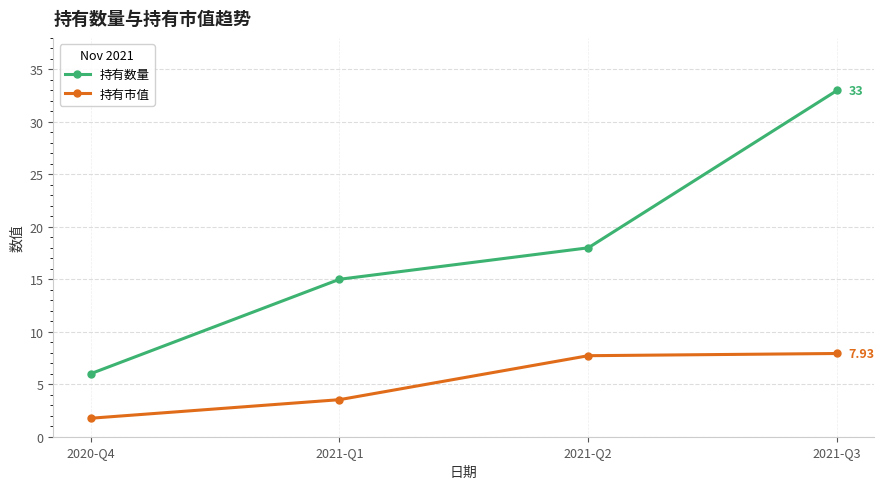

At which category does the chart reach its minimum across all series?

2020-Q4